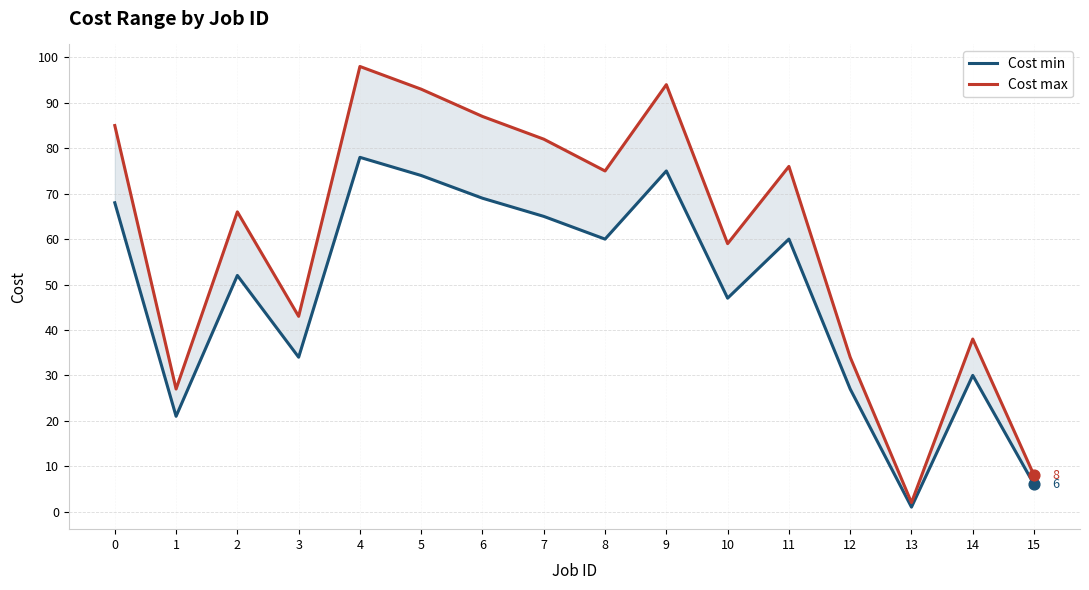

What is the total value across all series at 10?

106